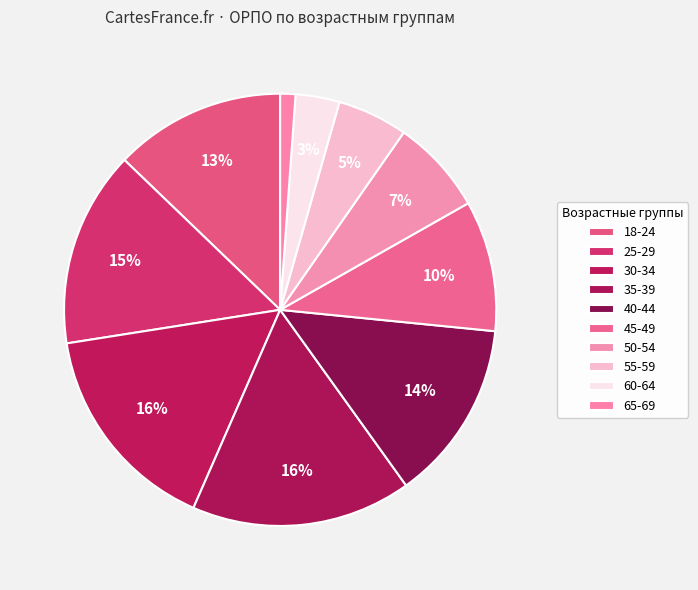

Which slice is the smallest?

65-69